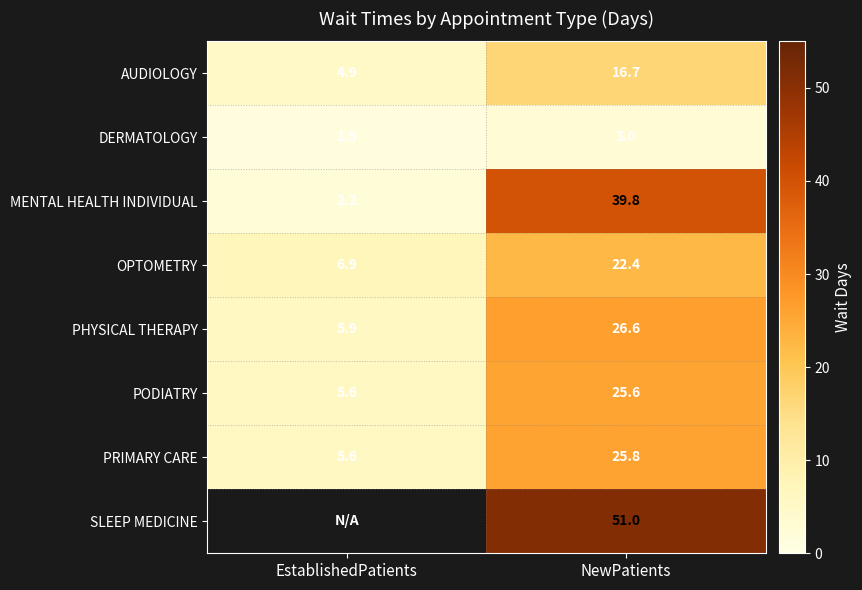

What is the difference between the highest and lowest values at NewPatients?

48.0